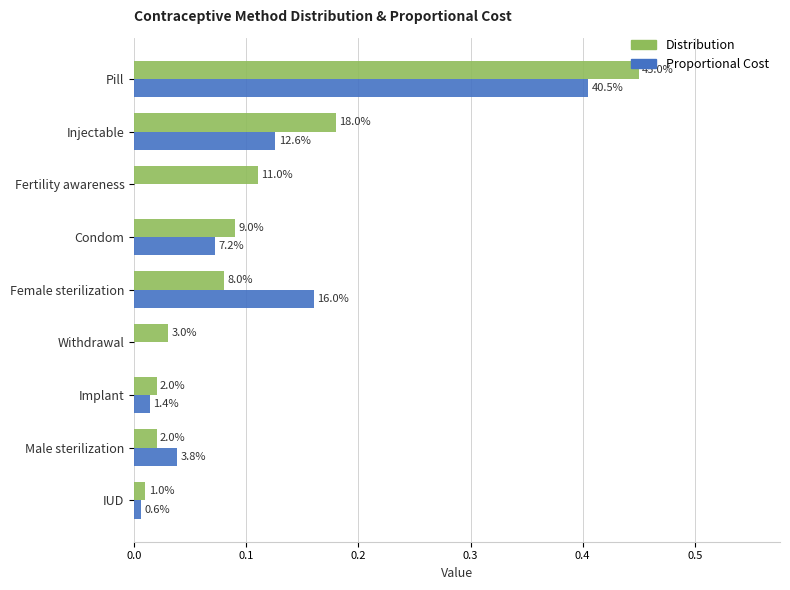

What are all the series names shown in the legend?

Distribution, Proportional Cost